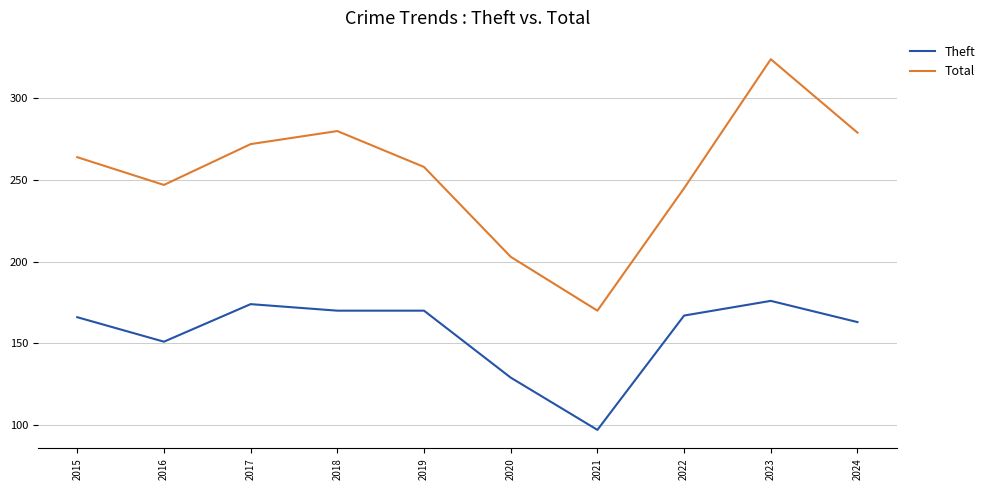

Which category has the lowest value across all series?

2021